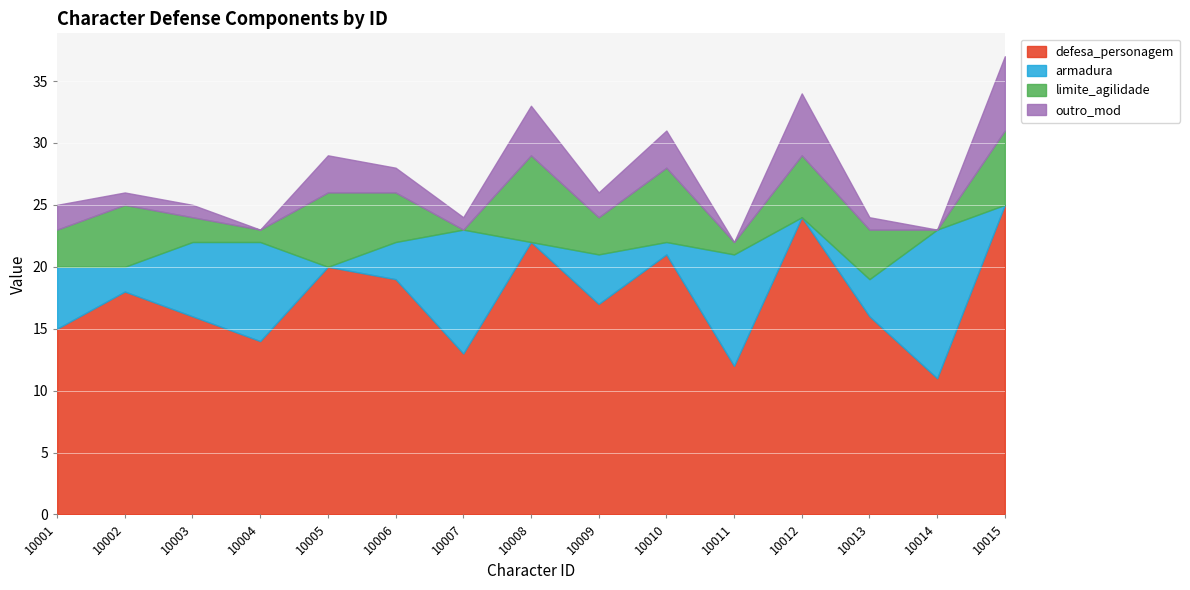

At which category does armadura reach its first local peak?

10004